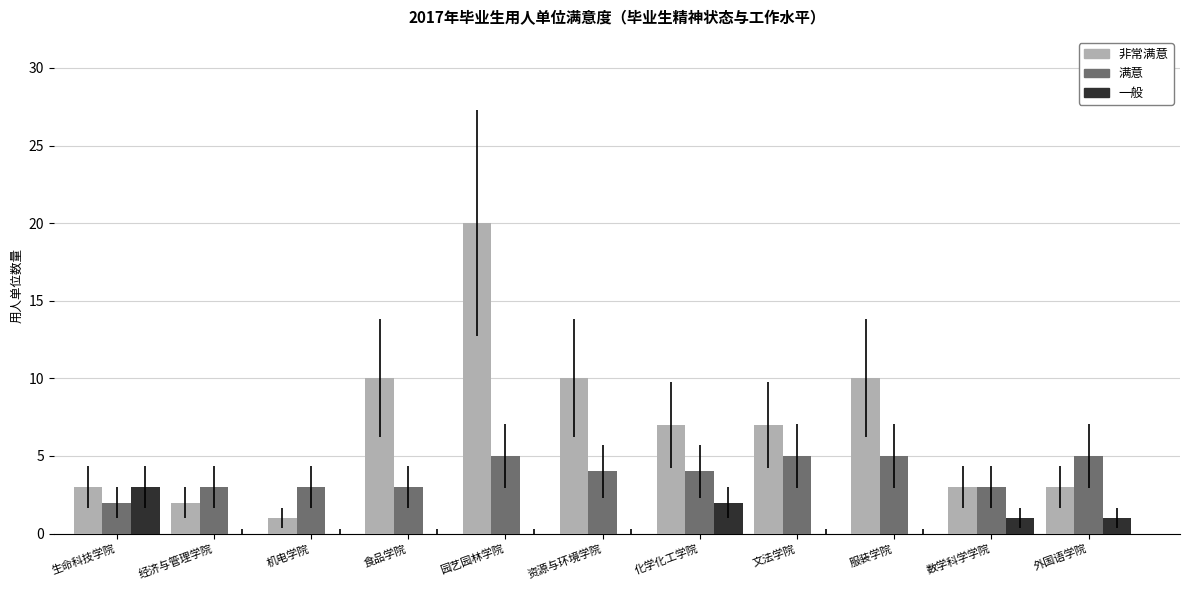

Read the 非常满意 value at 化学化工学院.

7